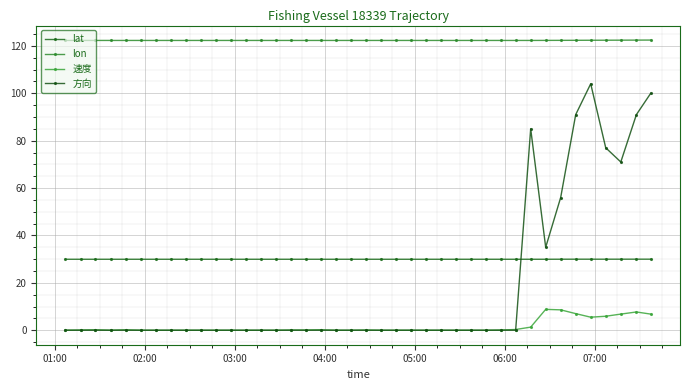

What is the average value of the lat series?

29.9